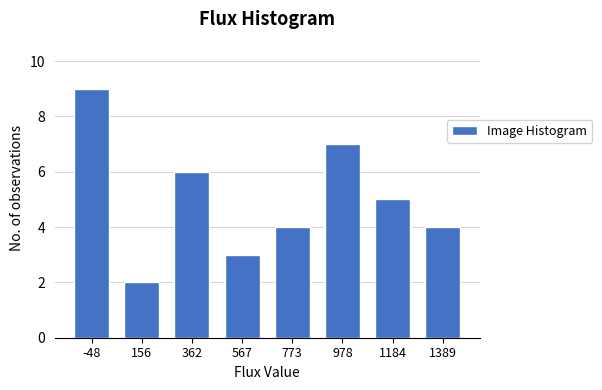

Reading left to right, transcribe all the data shown in this chart.

-48=9	156=2	362=6	567=3	773=4	978=7	1184=5	1389=4